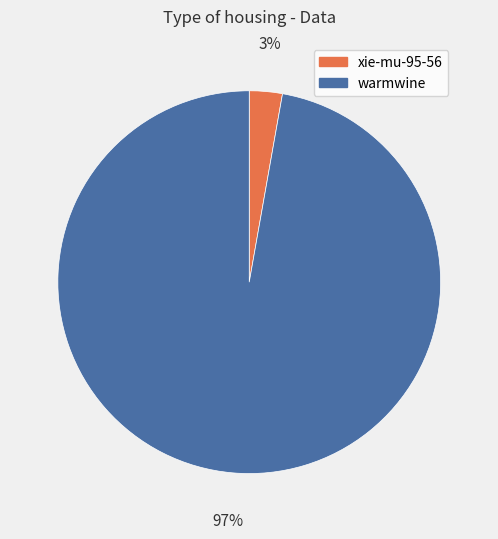

How many segments does this pie chart have?

2